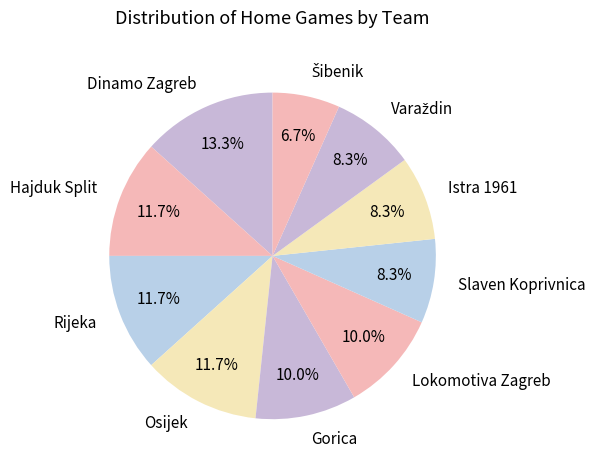

To the nearest percent, what is the average slice percentage?

10%